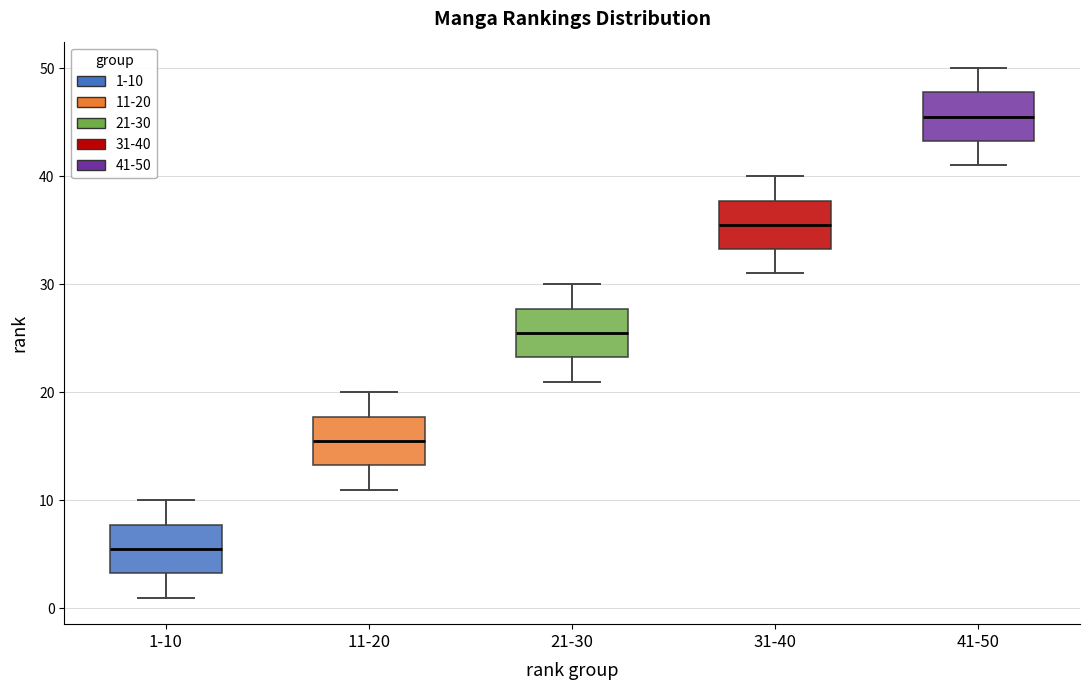

Reading left to right, read every box against the y-axis: the position of its median line, the range the box covers, and the ends of its whiskers. The values are not printed on the chart, so give them approximately, as read against the axis.

1-10: median 6, box 3 to 8, whiskers 1 to 10
11-20: median 16, box 13 to 18, whiskers 11 to 20
21-30: median 26, box 23 to 28, whiskers 21 to 30
31-40: median 36, box 33 to 38, whiskers 31 to 40
41-50: median 46, box 43 to 48, whiskers 41 to 50